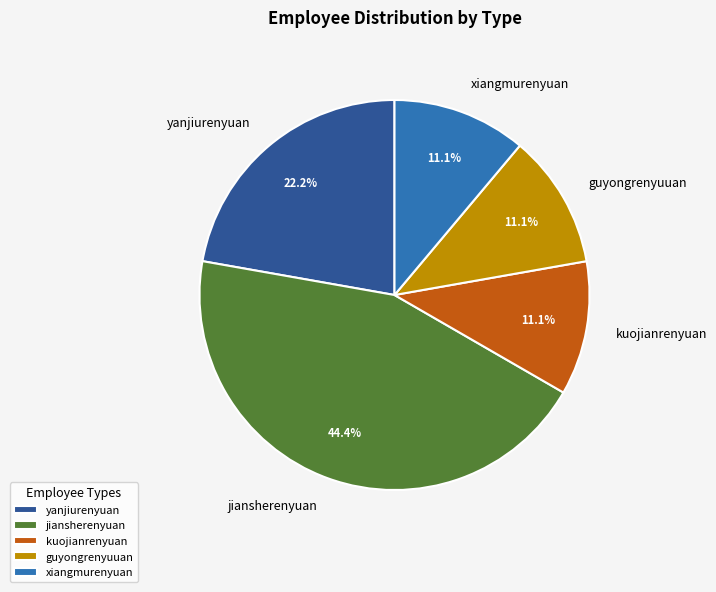

What is the largest slice in the pie chart?

jiansherenyuan